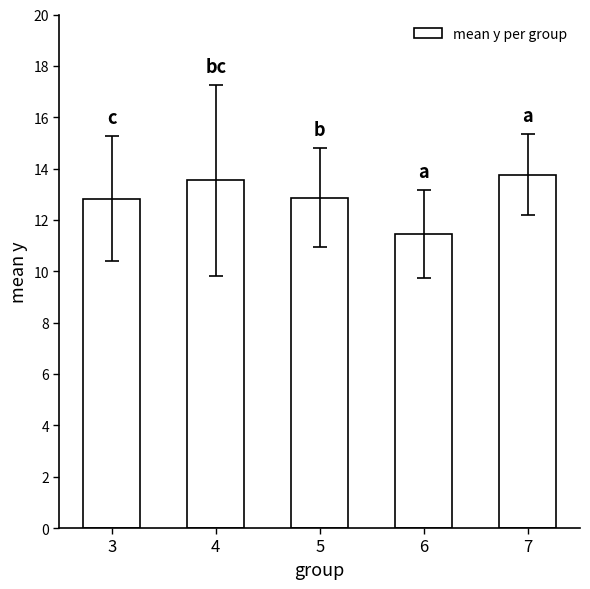

Is it true that the value at 6 is 3.7?

False